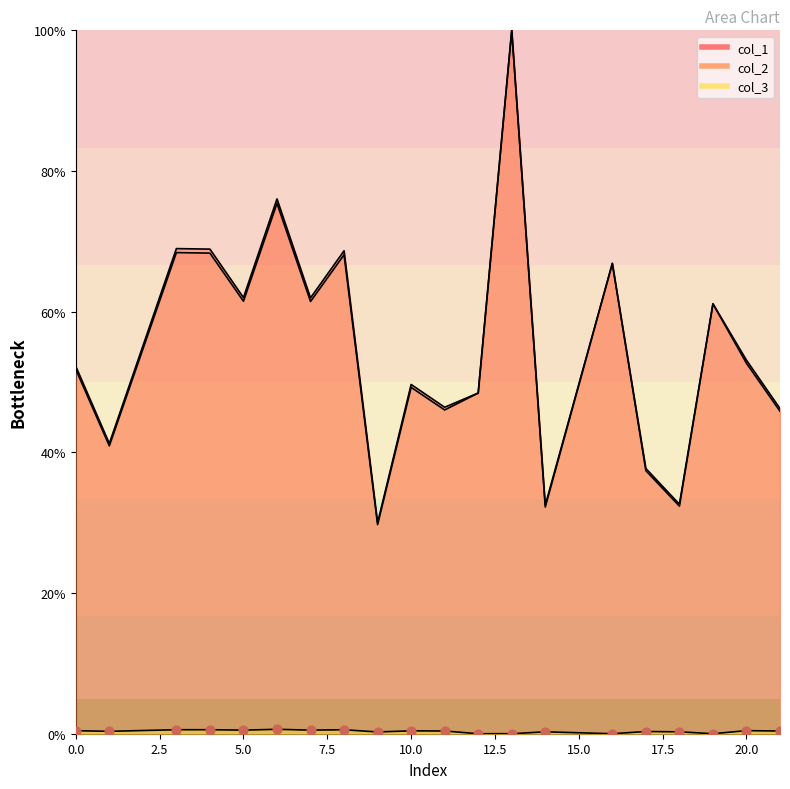

What are all the series names shown in the legend?

col_1, col_2, col_3